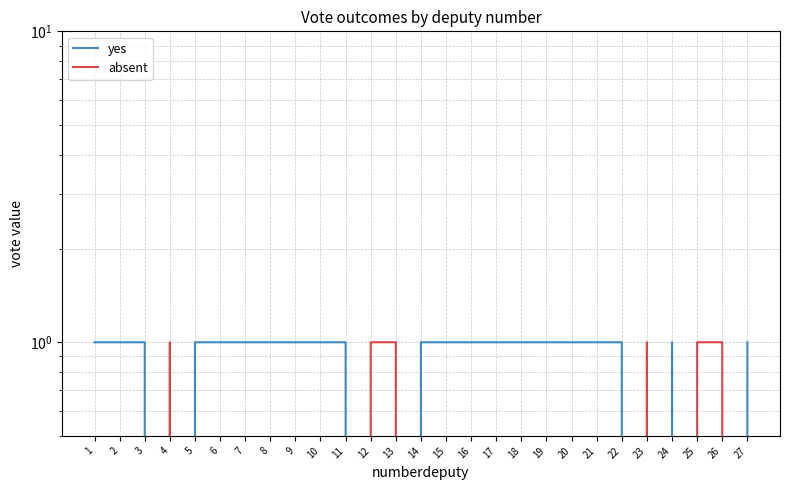

At how many categories does at least one series exceed 0?

27